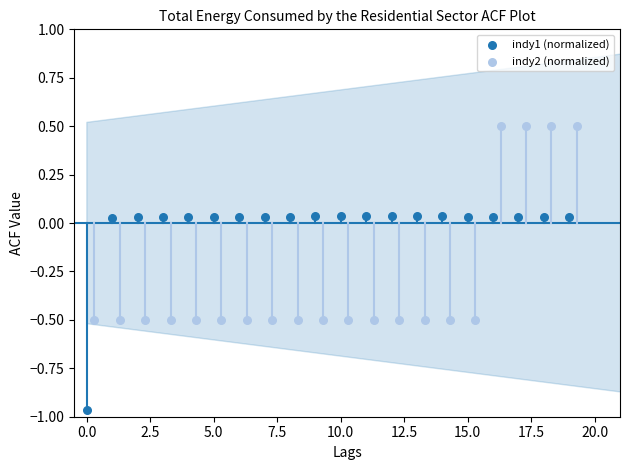

Which series reaches the maximum Y coordinate?

indy2 (normalized)